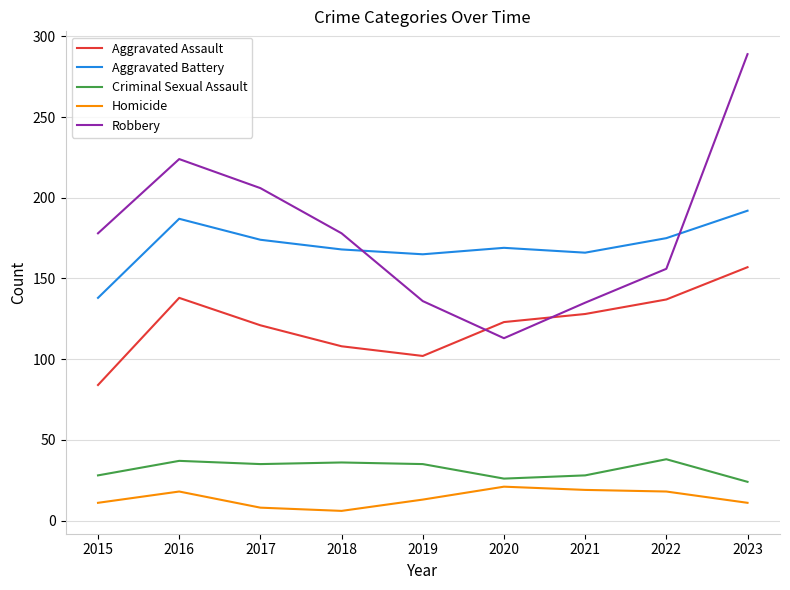

What is the minimum value for Criminal Sexual Assault?

24